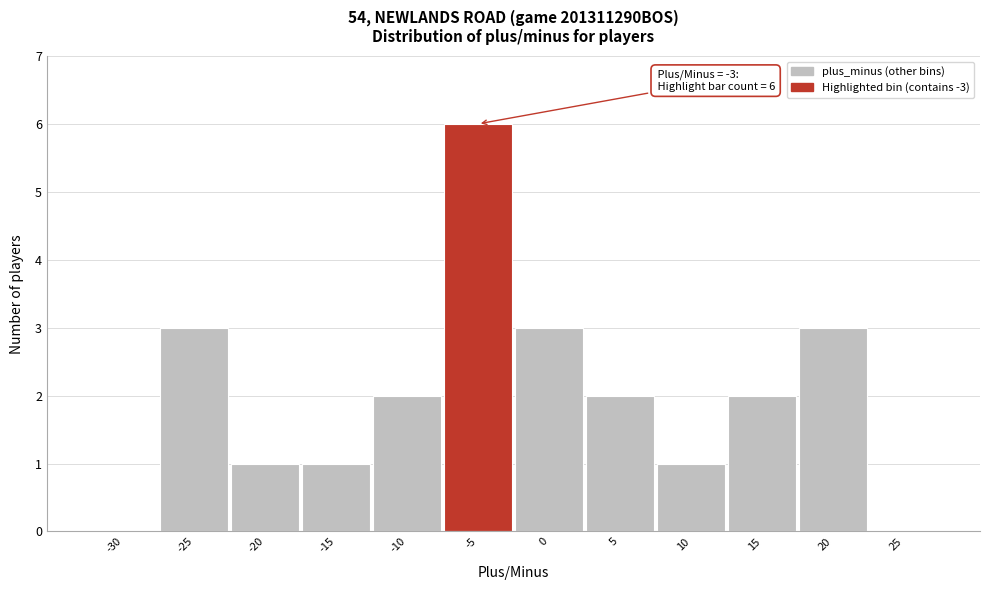

Reading right to left, list all the values displayed in this chart.

25=0	20=3	15=2	10=1	5=2	0=3	-5=6	-10=2	-15=1	-20=1	-25=3	-30=0